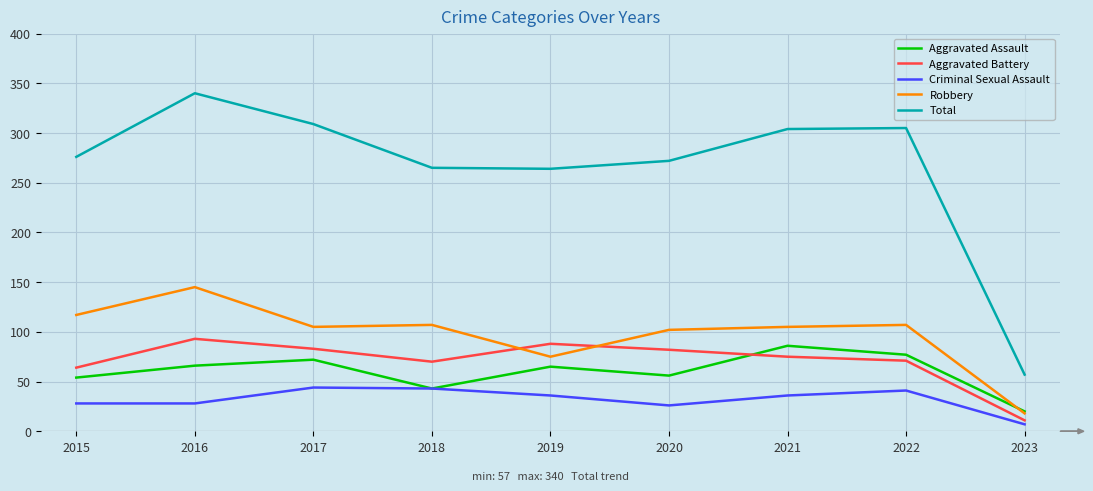

Where is the first local maximum for Total?

2016